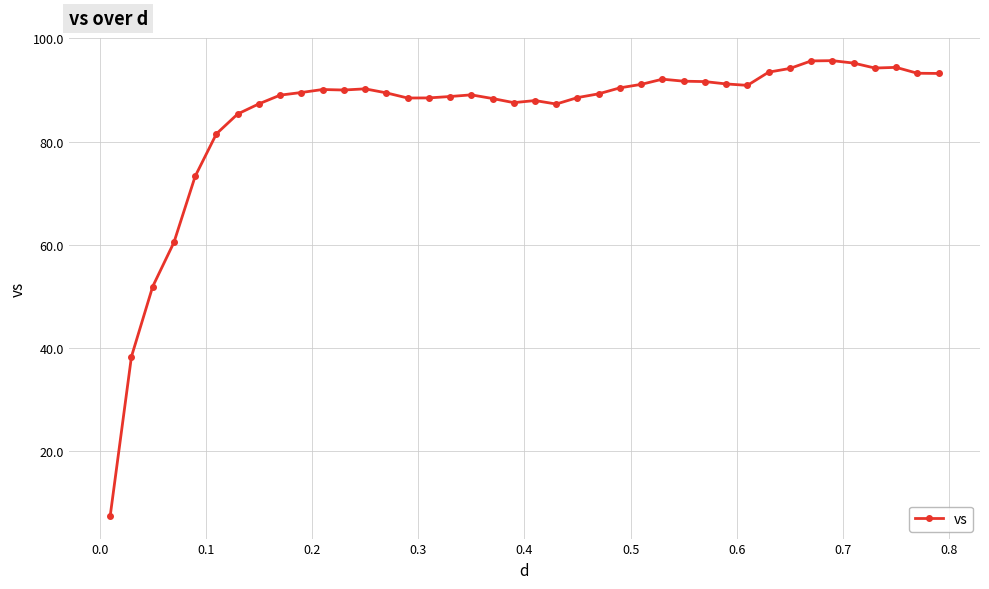

What is the difference between the maximum and minimum values?

88.2